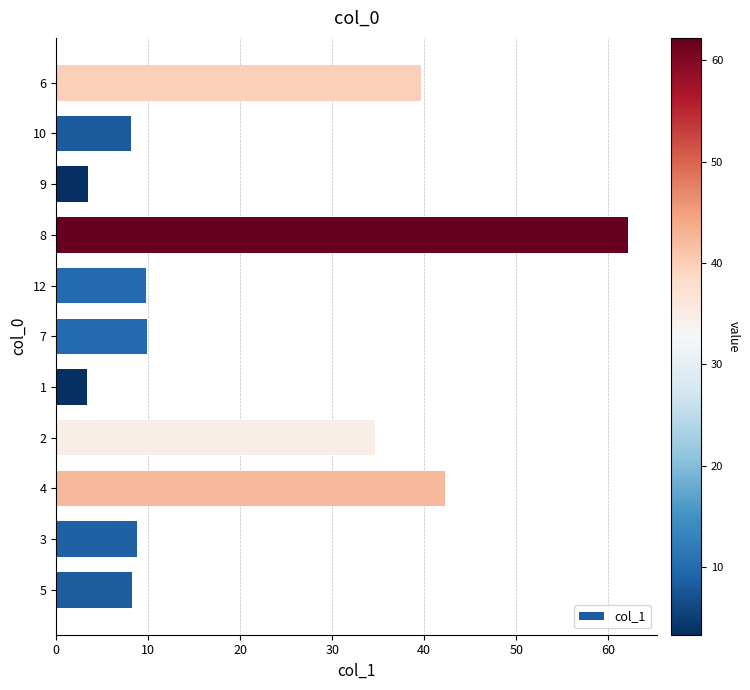

The chart shows a value of 48.8 at 2. True or false?

False